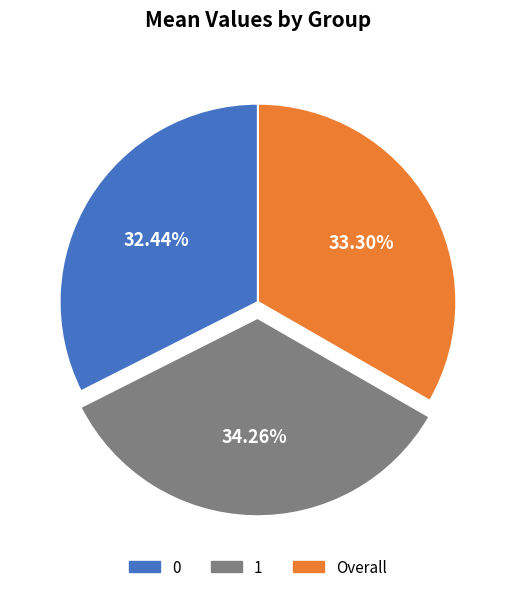

How many slices are in this pie chart?

3